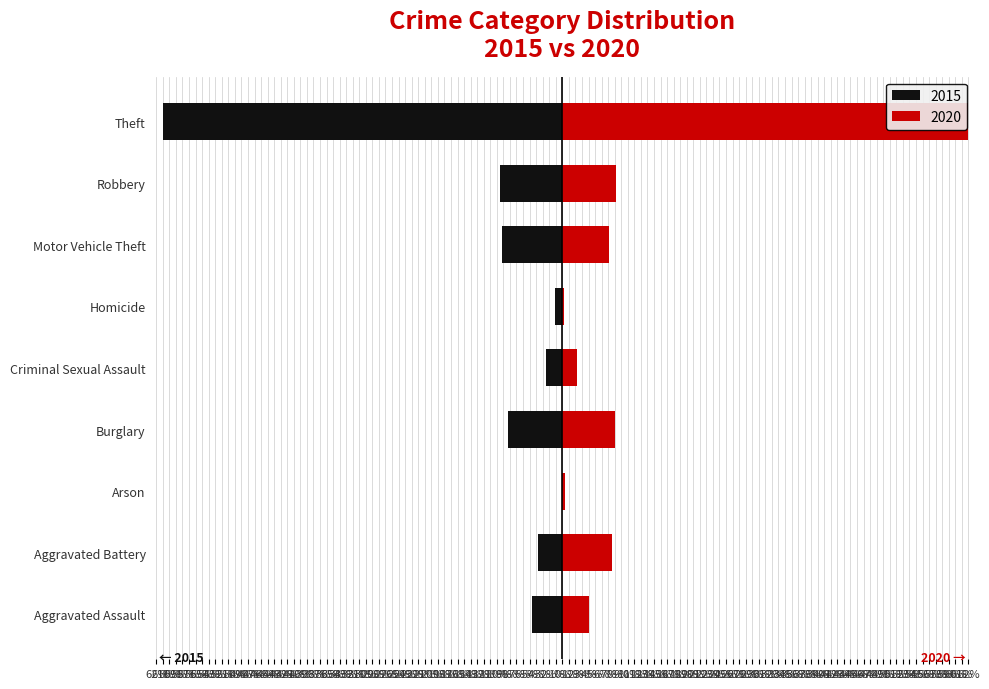

What is the value of the 2015 bar at the 9th from the left?

-61.0